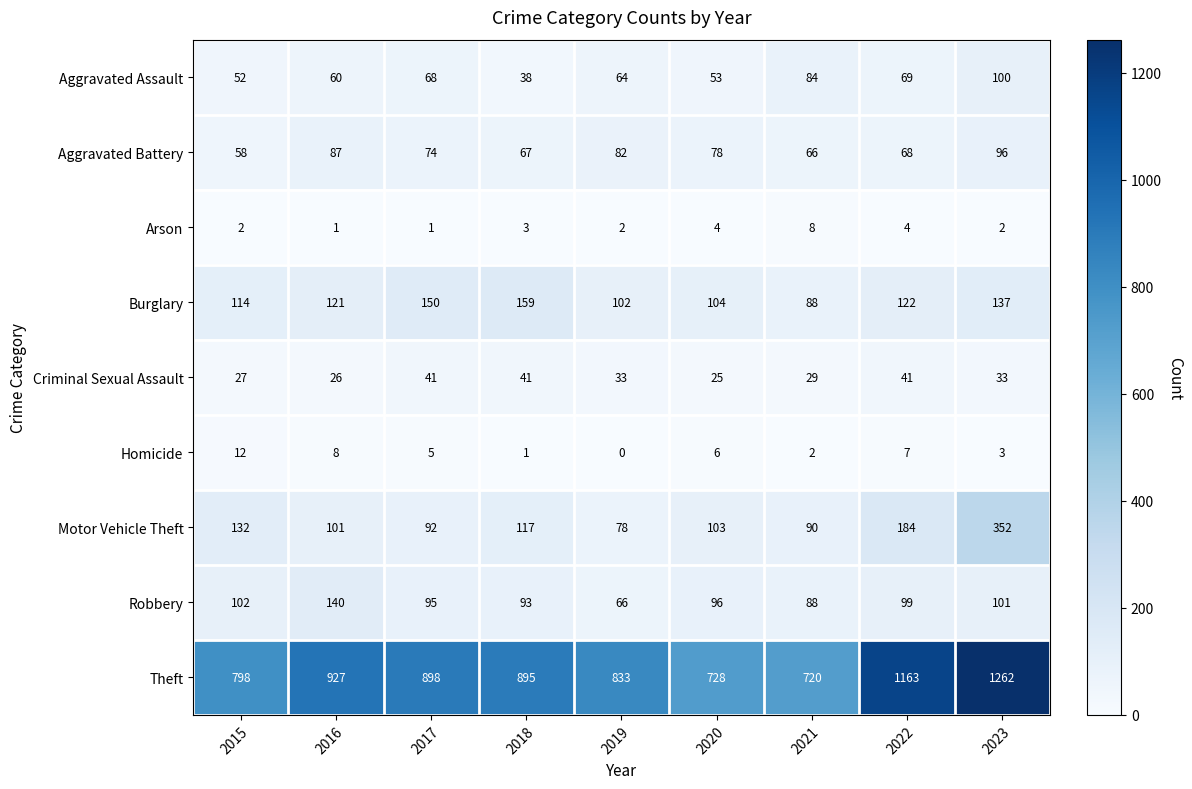

Which category has the lowest value across all series?

2019